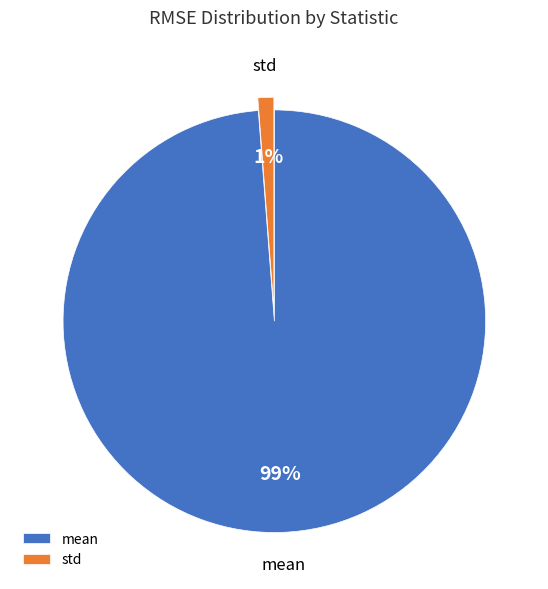

How many slices are in this pie chart?

2